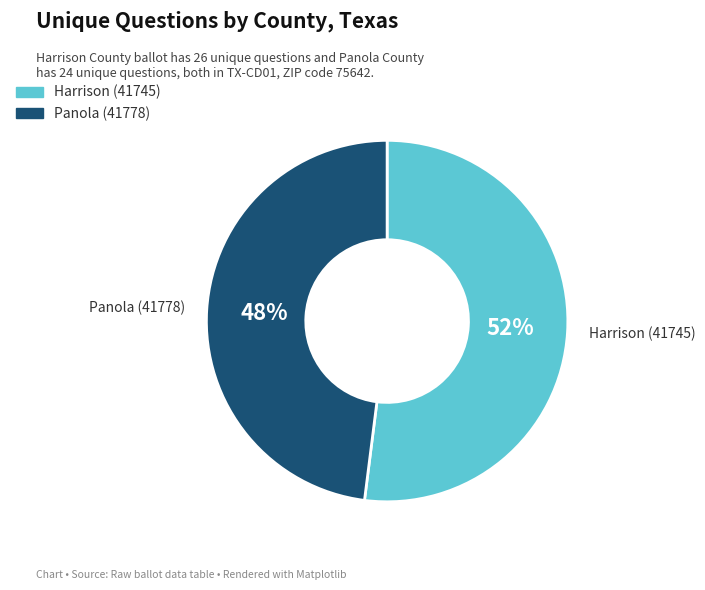

Between Panola (41778) and Harrison (41745), which is larger?

Harrison (41745)